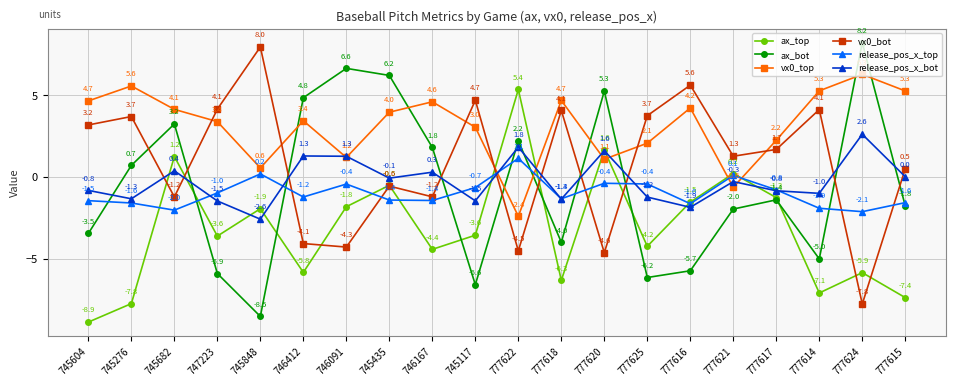

At which label does release_pos_x_top first exceed -1?

747223